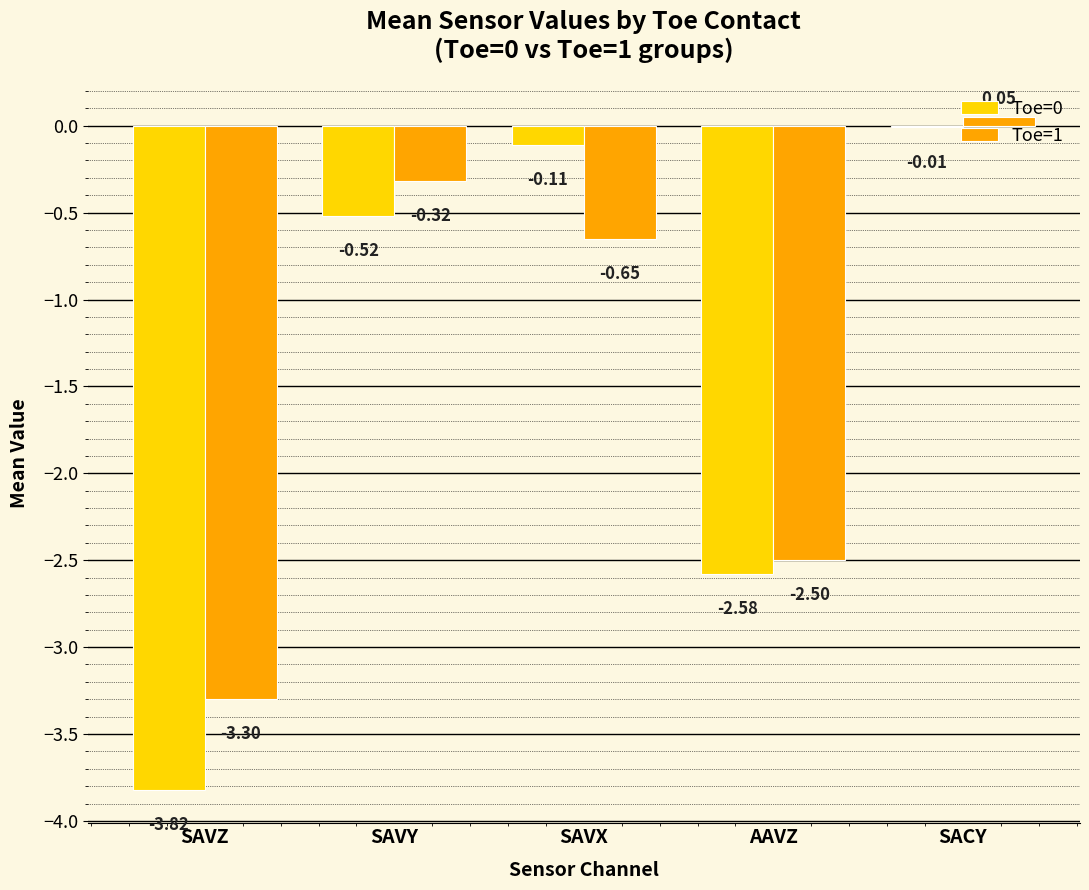

Where is Toe=0 nearest to the value -1?

SAVY